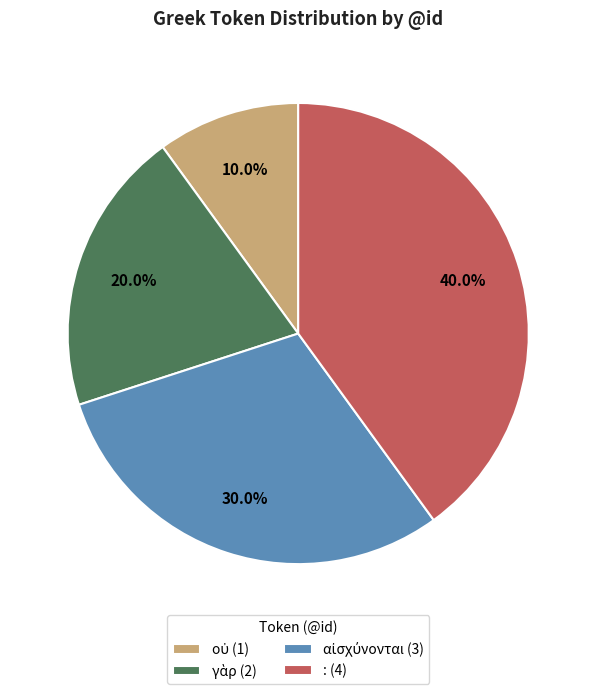

How many slices are in this pie chart?

4